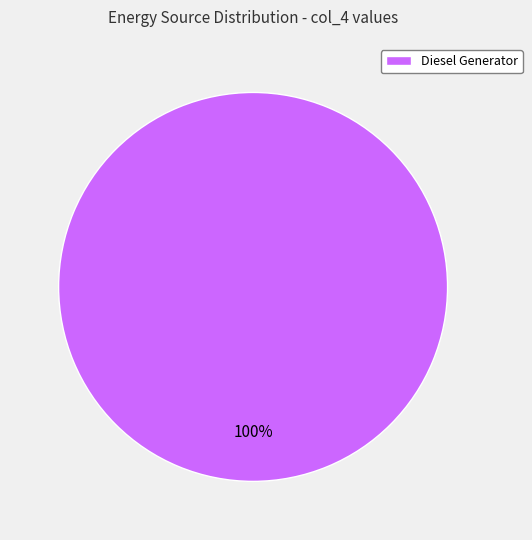

The Diesel Generator slice represents 100% of the pie. True or false?

True